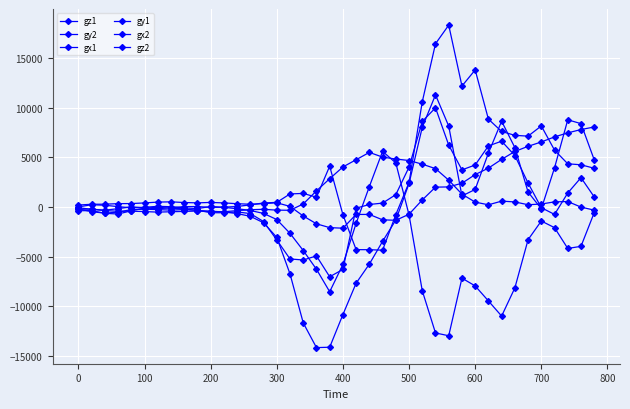

Does the chart have visible grid lines?

Yes